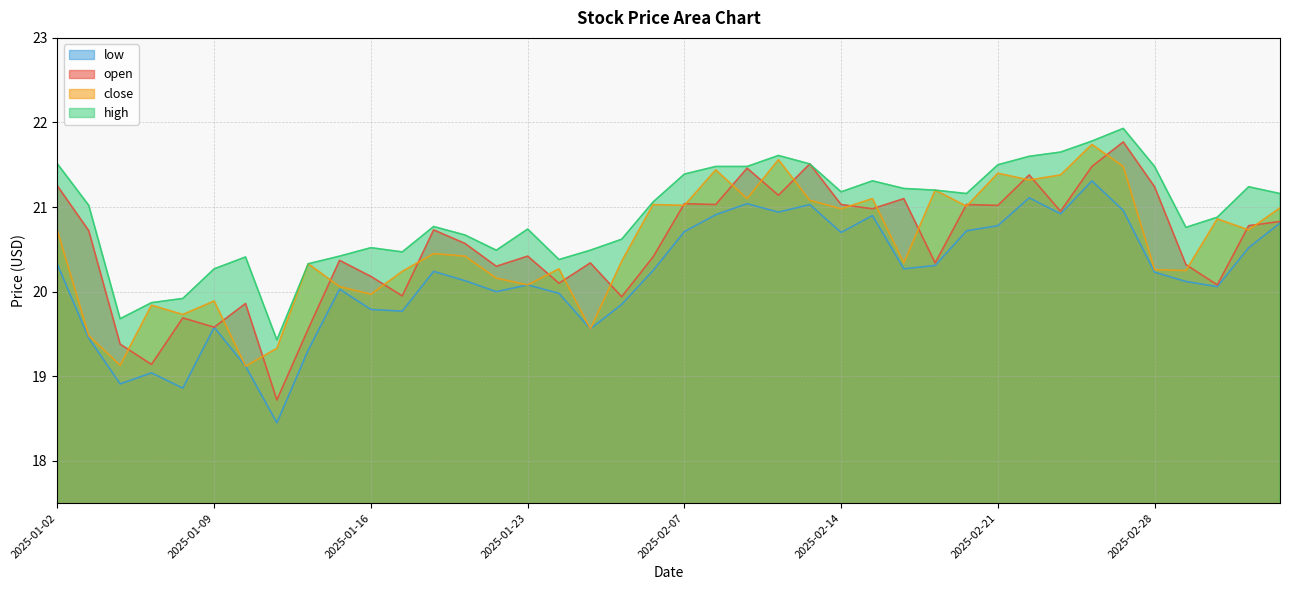

Reading left to right, extract all data points from this chart.

open: 21.2	20.7	19.4	19.1	19.7	19.6	19.9	18.7	19.6	20.4	20.2	19.9	20.7	20.6	20.3	20.4	20.1	20.3	19.9	20.4	21.0	21.0	21.5	21.1	21.5	21.0	21.0	21.1	20.3	21.0	21.0	21.4	20.9	21.5	21.8	21.2	20.3	20.1	20.8	20.8
high: 21.5	21.0	19.7	19.9	19.9	20.3	20.4	19.4	20.3	20.4	20.5	20.5	20.8	20.7	20.5	20.7	20.4	20.5	20.6	21.1	21.4	21.5	21.5	21.6	21.5	21.2	21.3	21.2	21.2	21.2	21.5	21.6	21.6	21.8	21.9	21.5	20.8	20.9	21.2	21.2
low: 20.3	19.4	18.9	19.0	18.9	19.6	19.1	18.4	19.3	20.0	19.8	19.8	20.2	20.1	20.0	20.1	20.0	19.6	19.9	20.2	20.7	20.9	21.0	20.9	21.0	20.7	20.9	20.3	20.3	20.7	20.8	21.1	20.9	21.3	21.0	20.2	20.1	20.1	20.5	20.8
close: 20.7	19.5	19.1	19.8	19.7	19.9	19.1	19.3	20.3	20.1	20.0	20.2	20.4	20.4	20.2	20.1	20.3	19.6	20.4	21.0	21.0	21.4	21.1	21.6	21.1	21.0	21.1	20.3	21.2	21.0	21.4	21.3	21.4	21.7	21.5	20.3	20.2	20.9	20.7	21.0